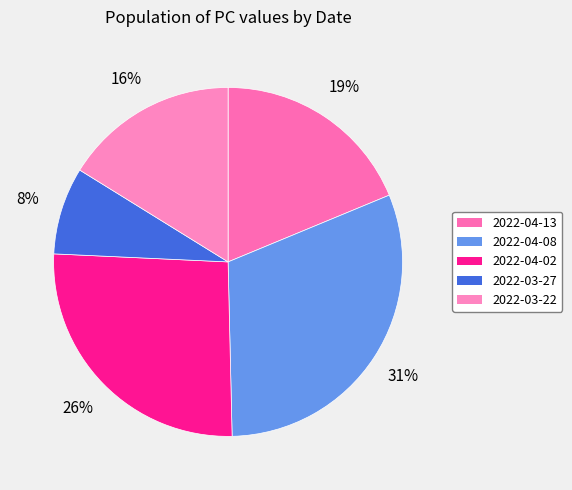

To the nearest percent, what portion does 2022-04-13 represent?

19%